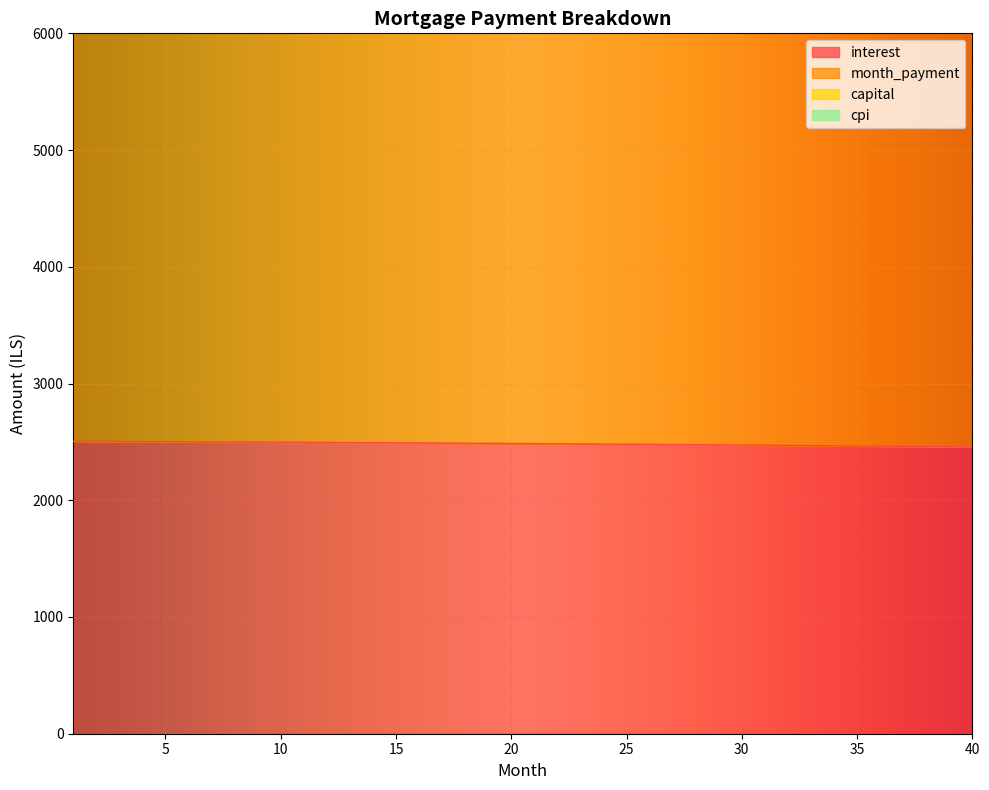

True or false: month_payment and interest cross at least once.

False